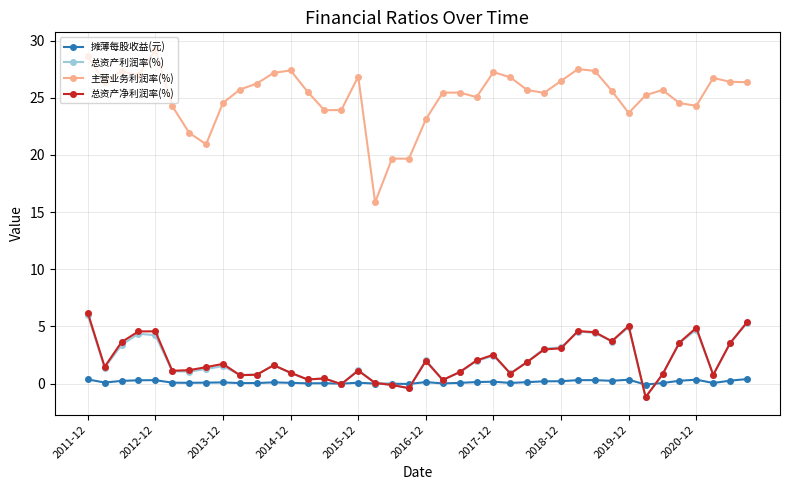

What is the value of the 总资产利润率(%) point at the 3rd from the left?

3.4